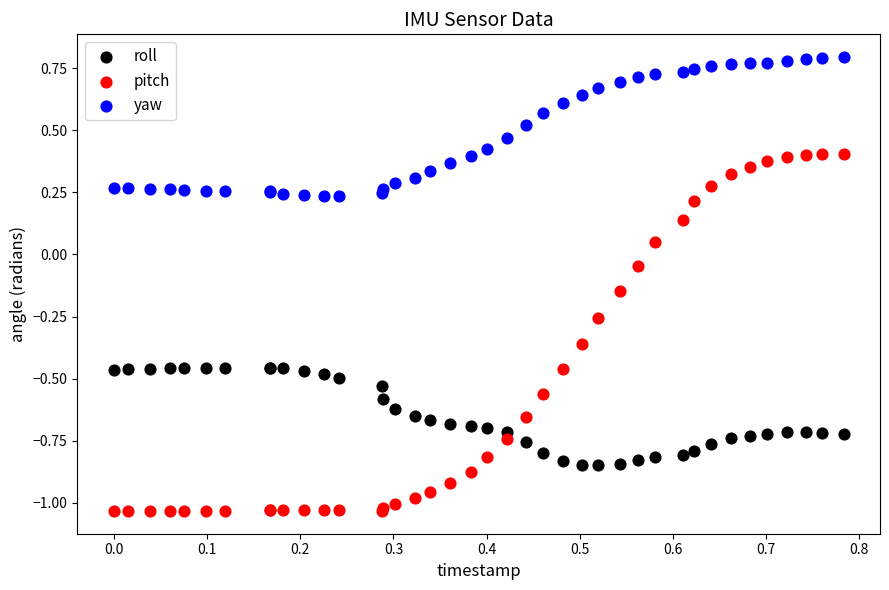

Which series contains the highest Y value?

yaw